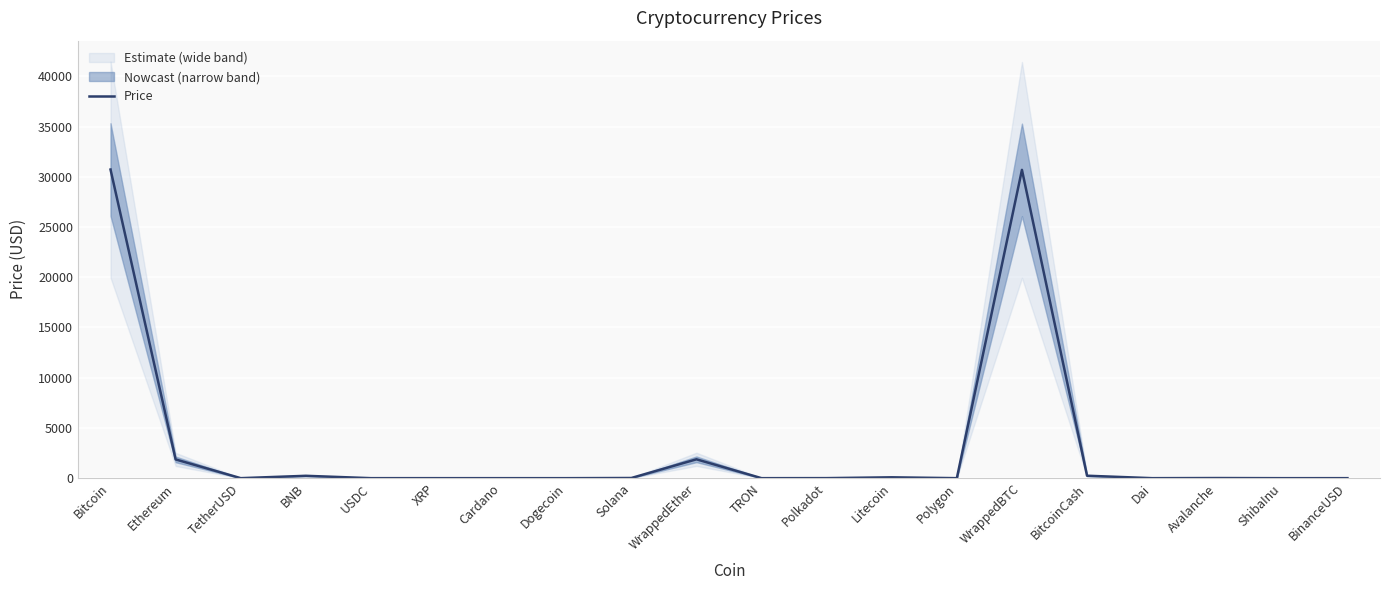

The chart shows a value of 0.1 at TRON. True or false?

True